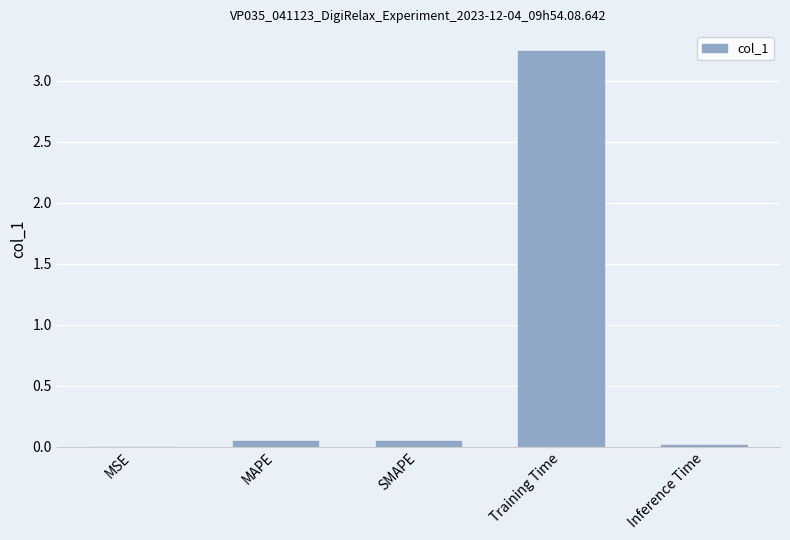

At which category does the chart reach its peak across all series?

Training Time